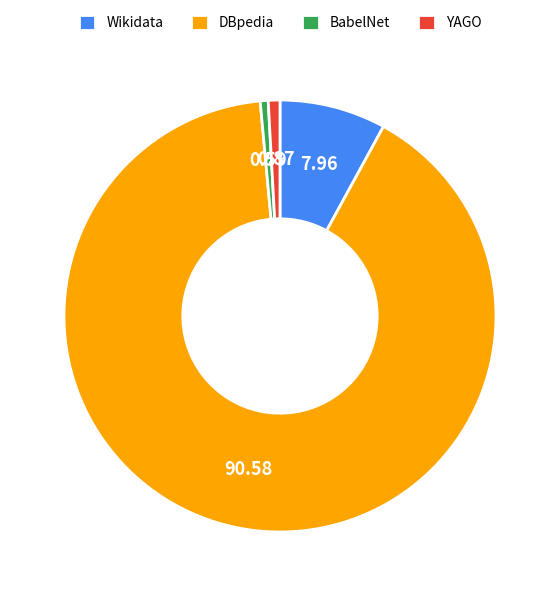

What is the largest slice in the pie chart?

DBpedia